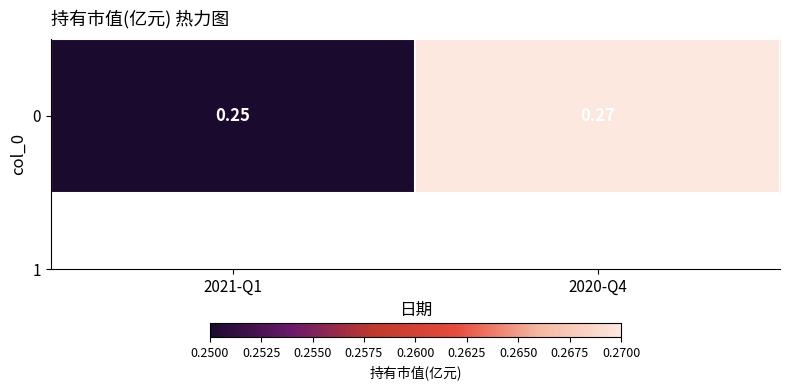

The chart shows a value of 0.2 at 2020-Q4. True or false?

False